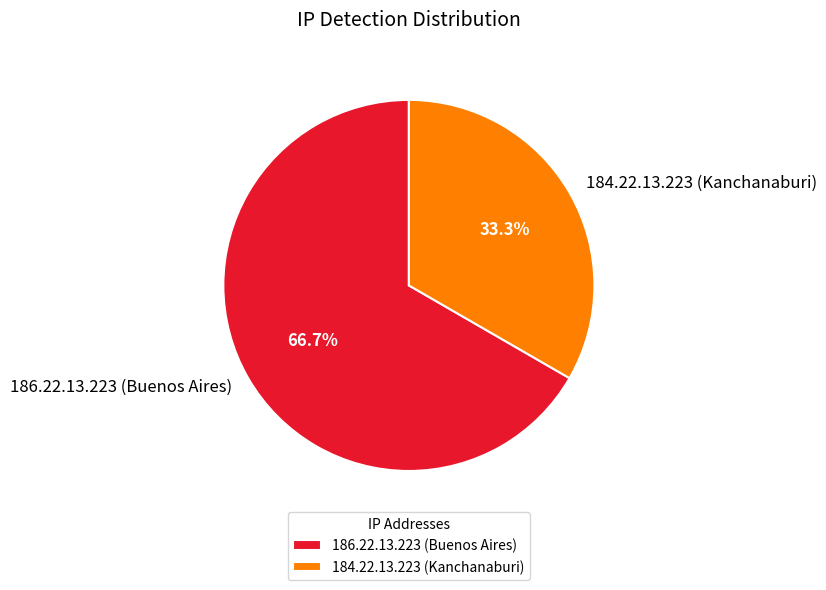

What percentage is the 186.22.13.223 (Buenos Aires) slice, to the nearest percent?

67%